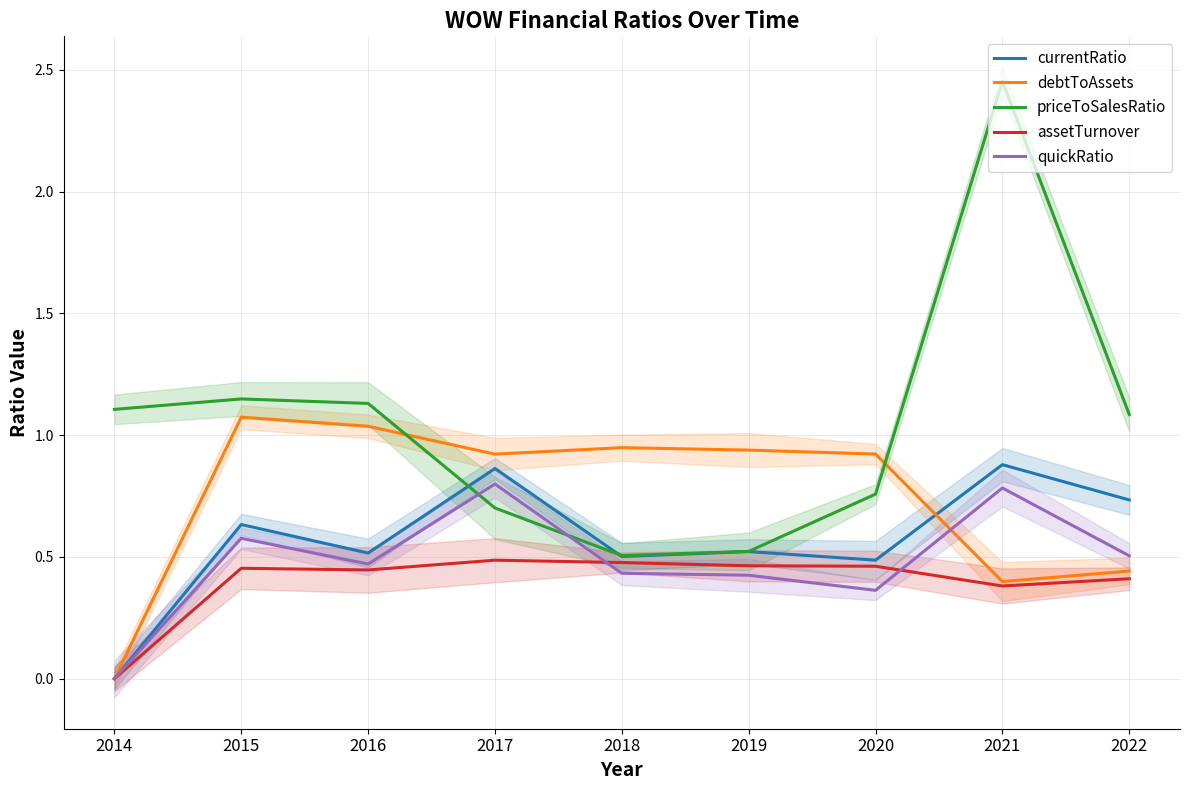

What are all the series names shown in the legend?

currentRatio, debtToAssets, priceToSalesRatio, assetTurnover, quickRatio